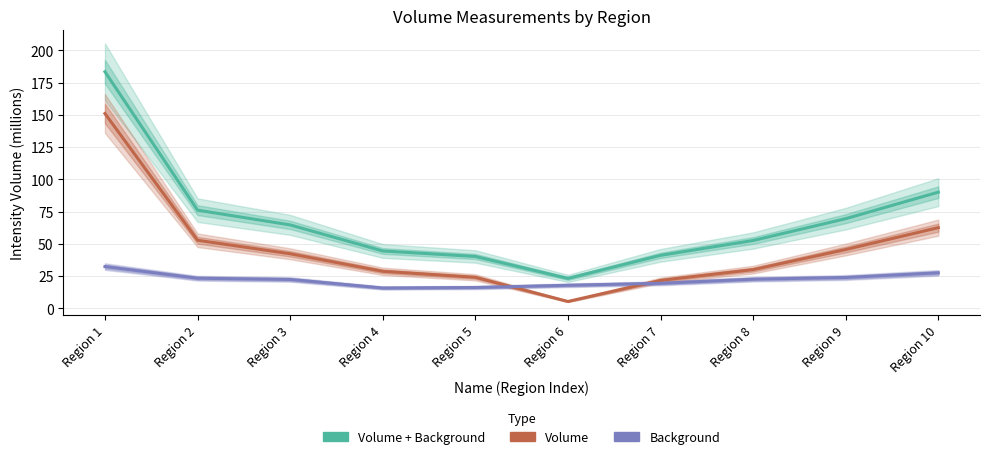

True or false: Volume has a value of 5.3 at Region 6.

True